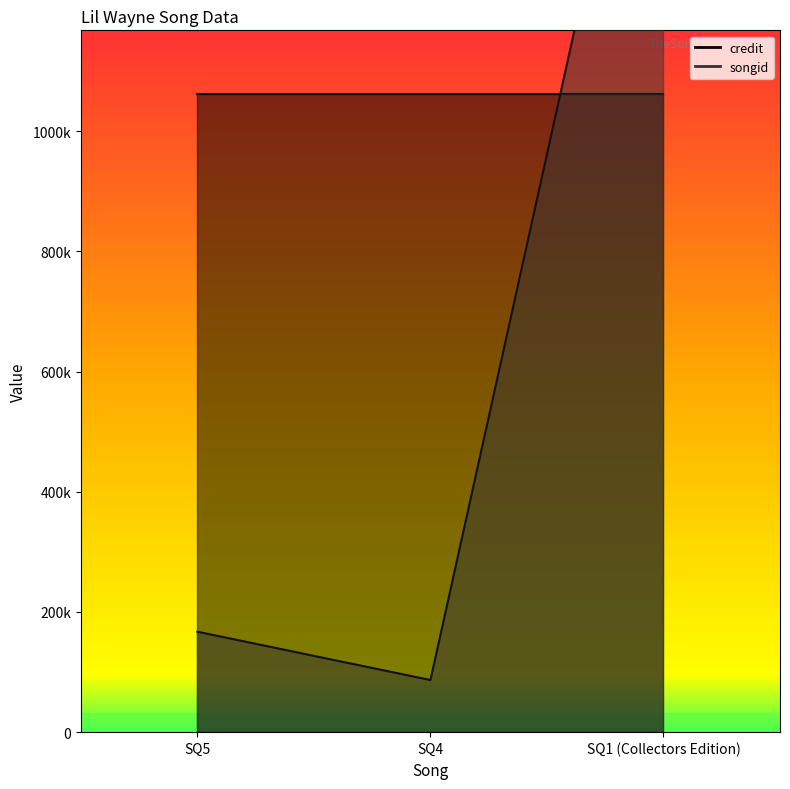

Reading right to left, extract all data points from this chart.

SQ1 (Collectors Edition)=1836646	SQ4=86708	SQ5=167146